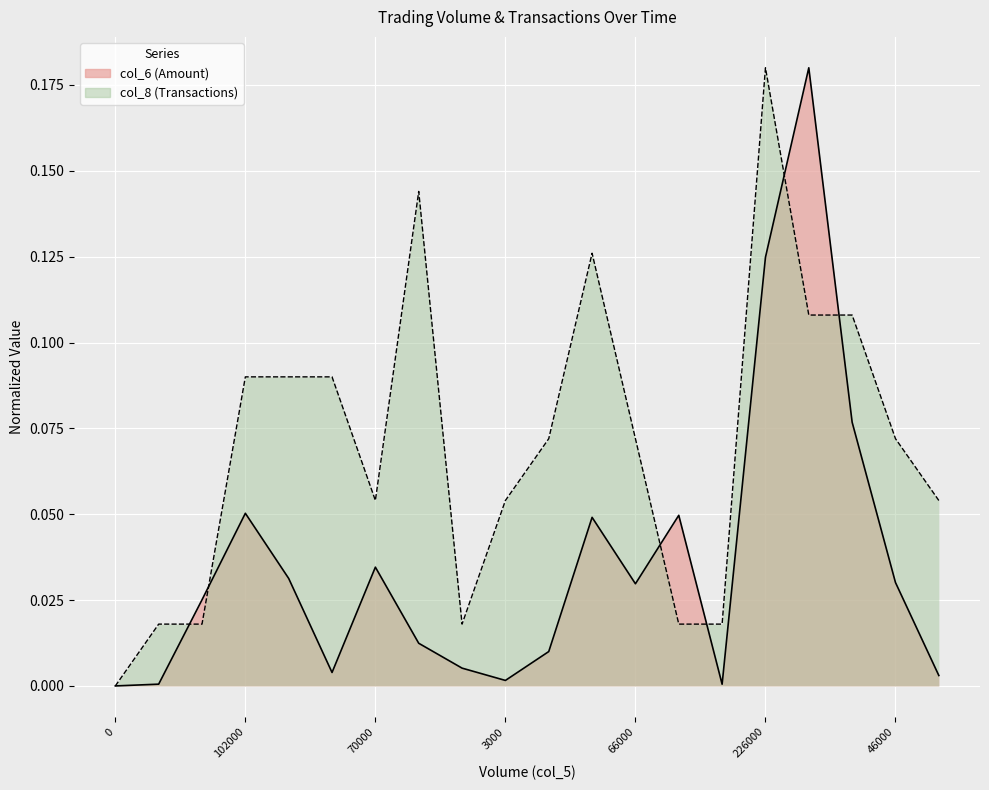

Which series has the widest spread of values?

col_6